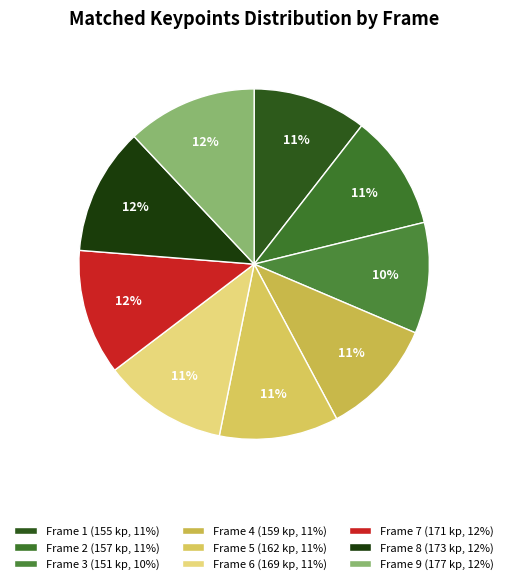

Rank the categories by value from lowest to highest.

3, 1, 2, 4, 5, 6, 7, 8, 9